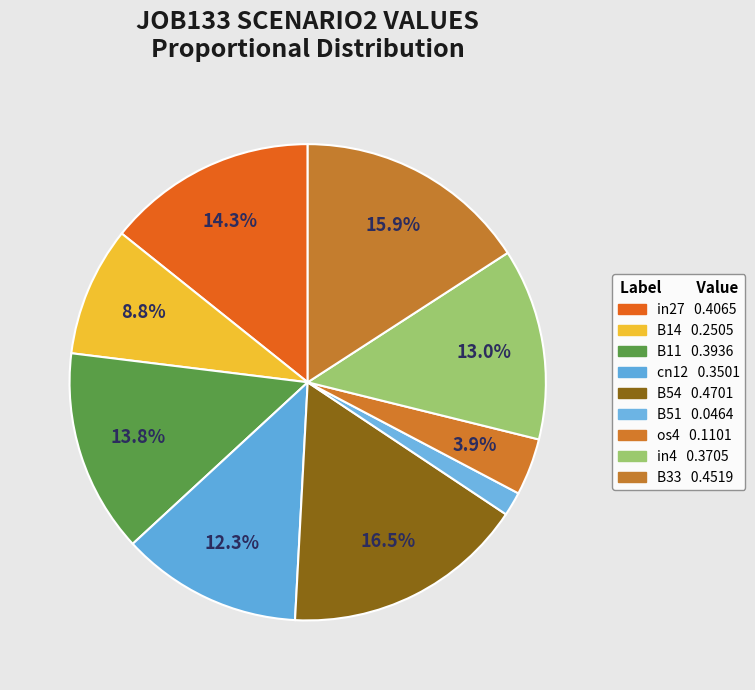

Count the number of slices in the pie.

9